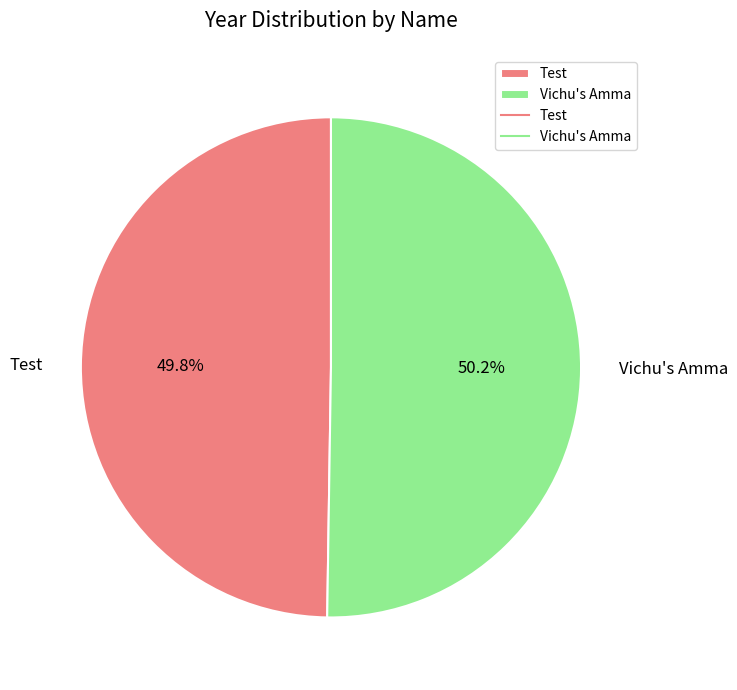

Approximately how many times larger is the value at Test compared to Vichu's Amma?

1.0